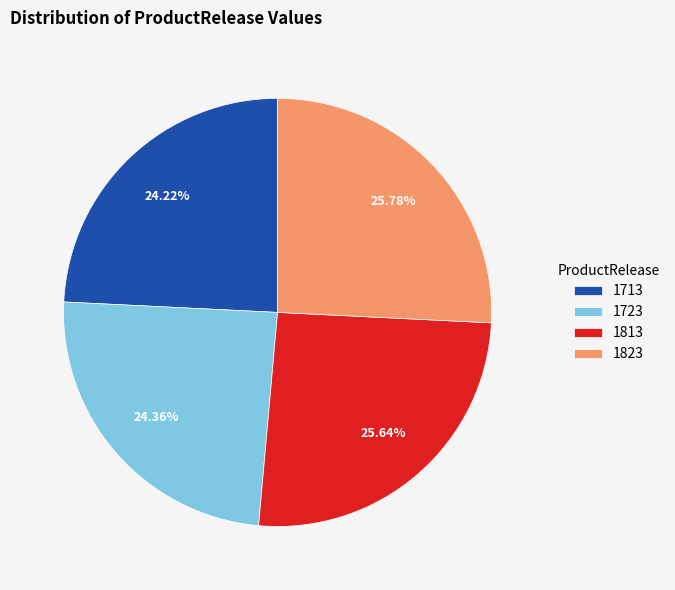

True or false: 1723 accounts for 15% of the total.

False